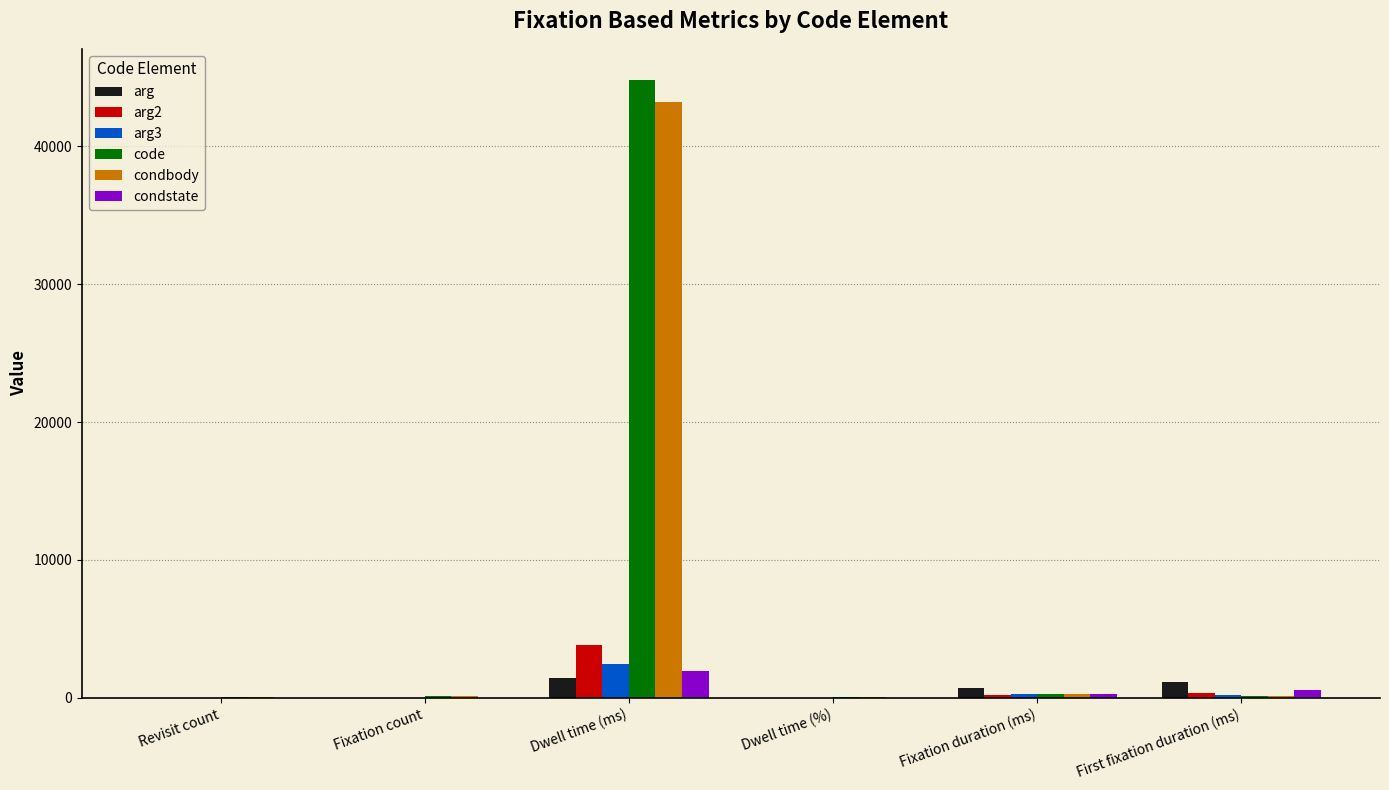

What is the difference between the condbody values at Fixation duration (ms) and Revisit count?

236.4